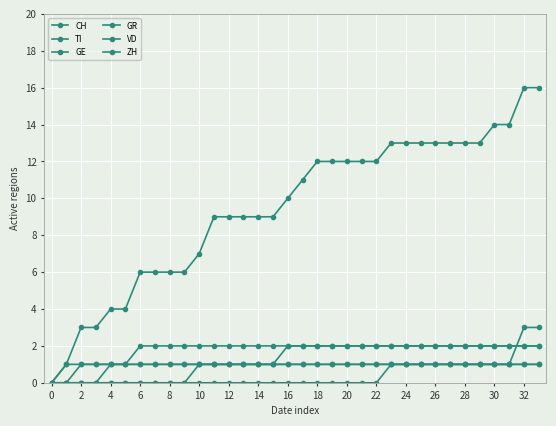

Which series has the widest spread of values?

CH